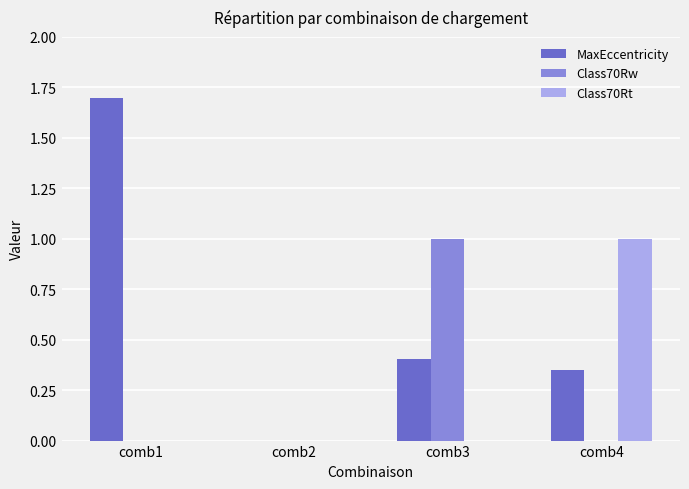

How many groups of bars are there?

4